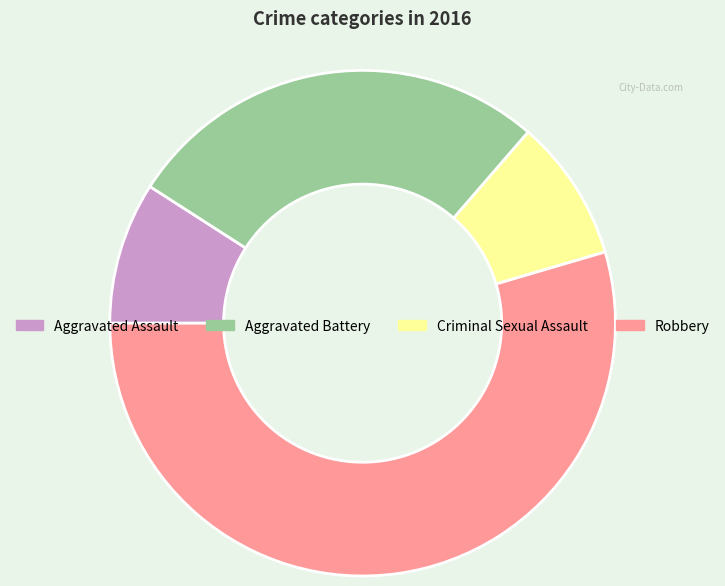

What is the ratio of the value at Robbery to the value at Aggravated Assault?

6.0